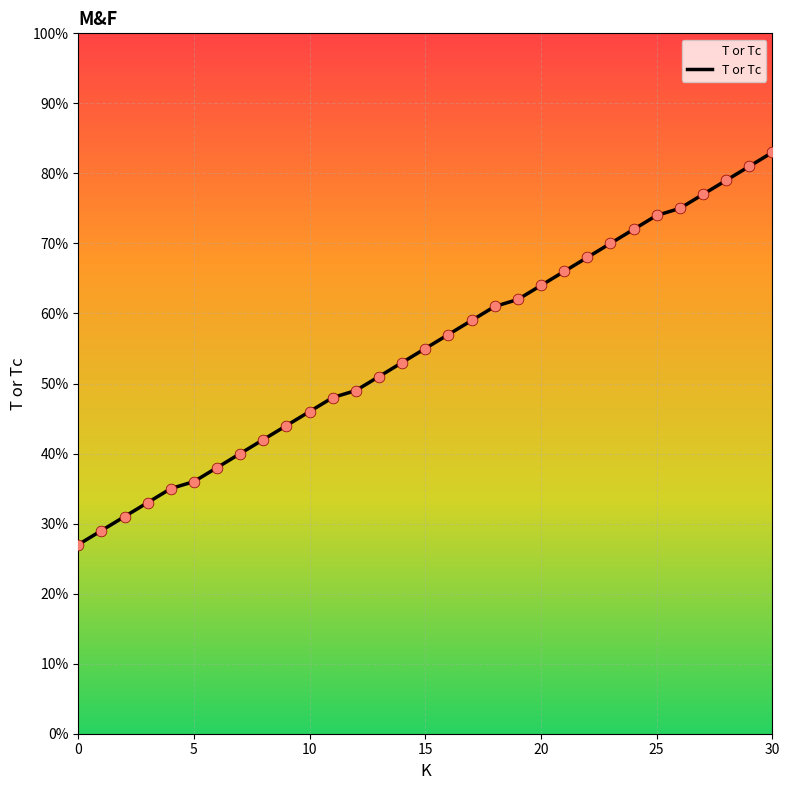

What is the minimum value shown in the chart?

27